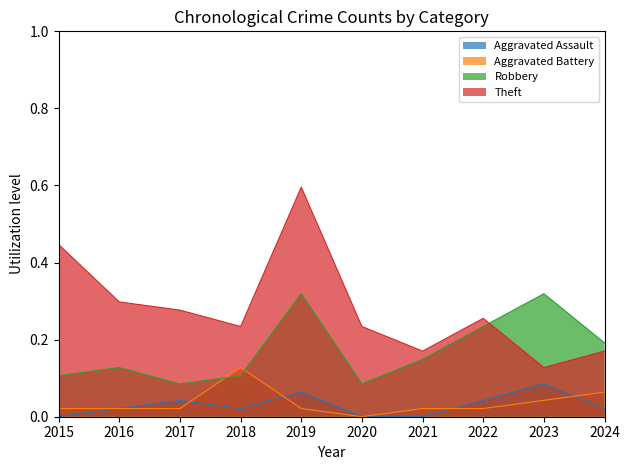

How many lines are shown in the chart?

4